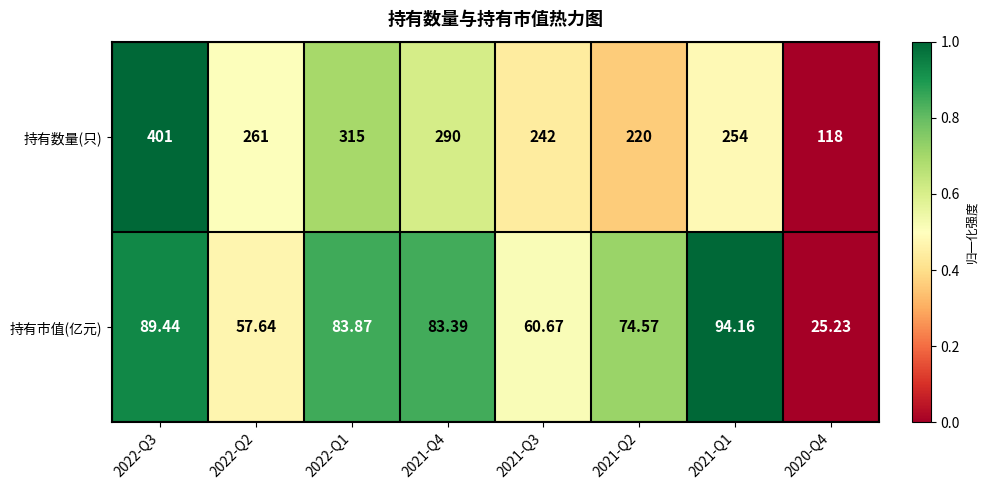

How many categories are shown in the chart?

8